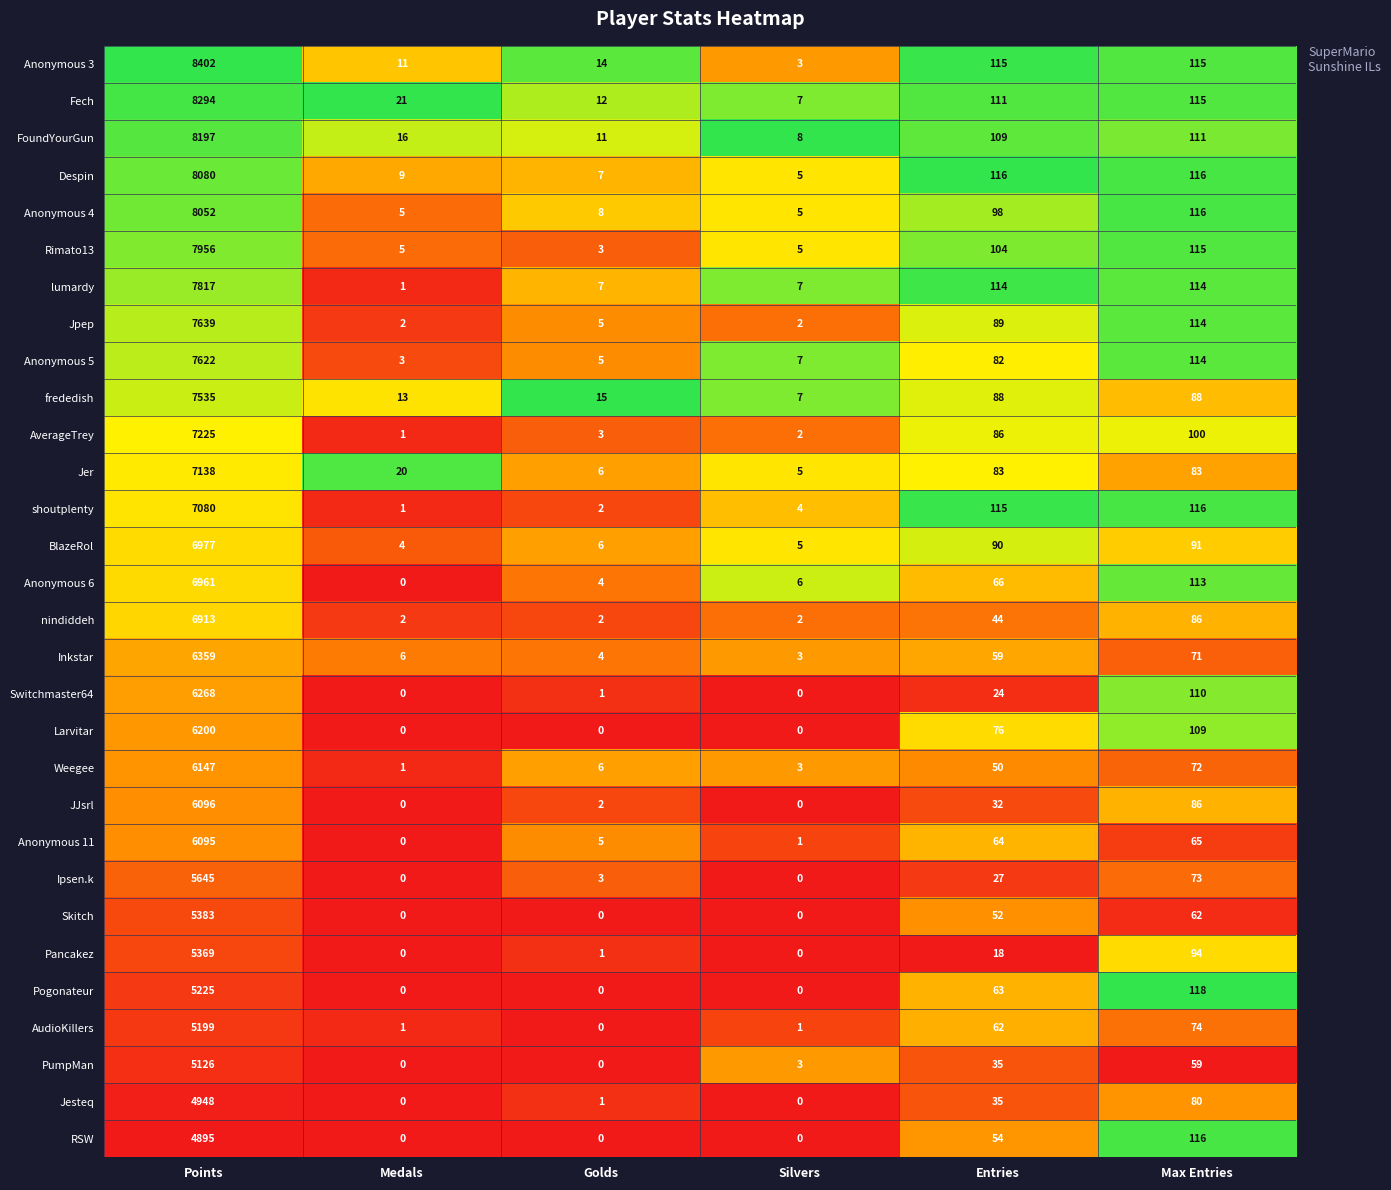

How many data points in Larvitar are less than 76?

3